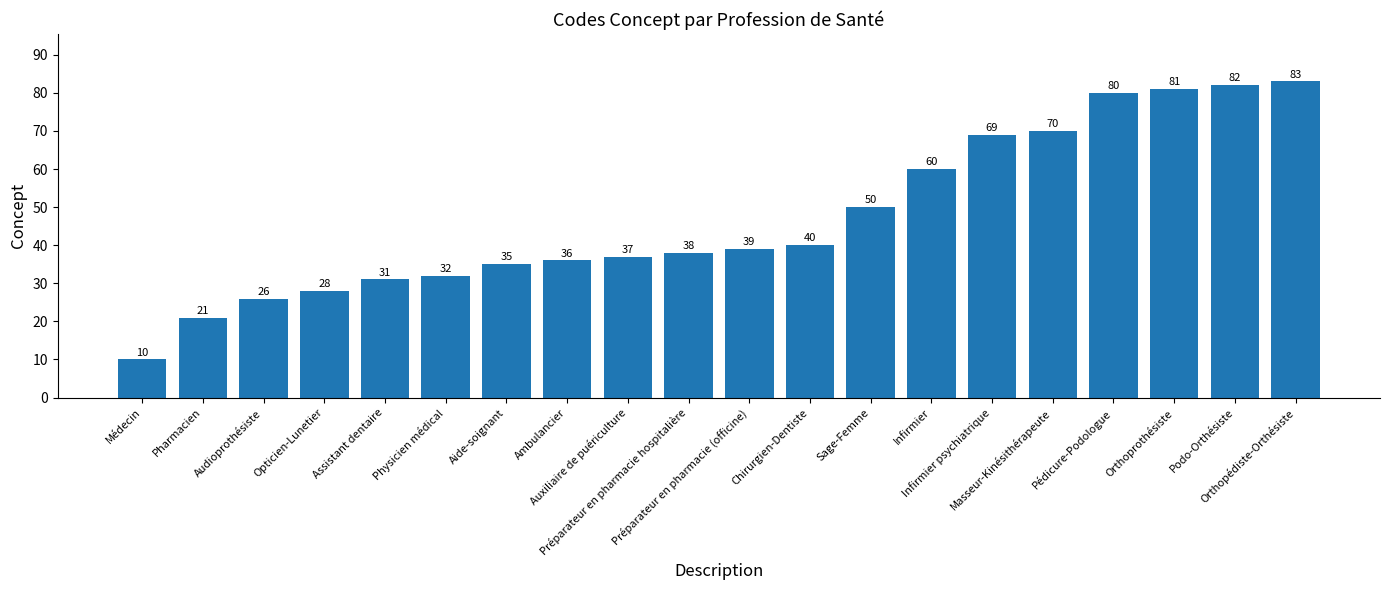

What is the greatest value displayed?

83